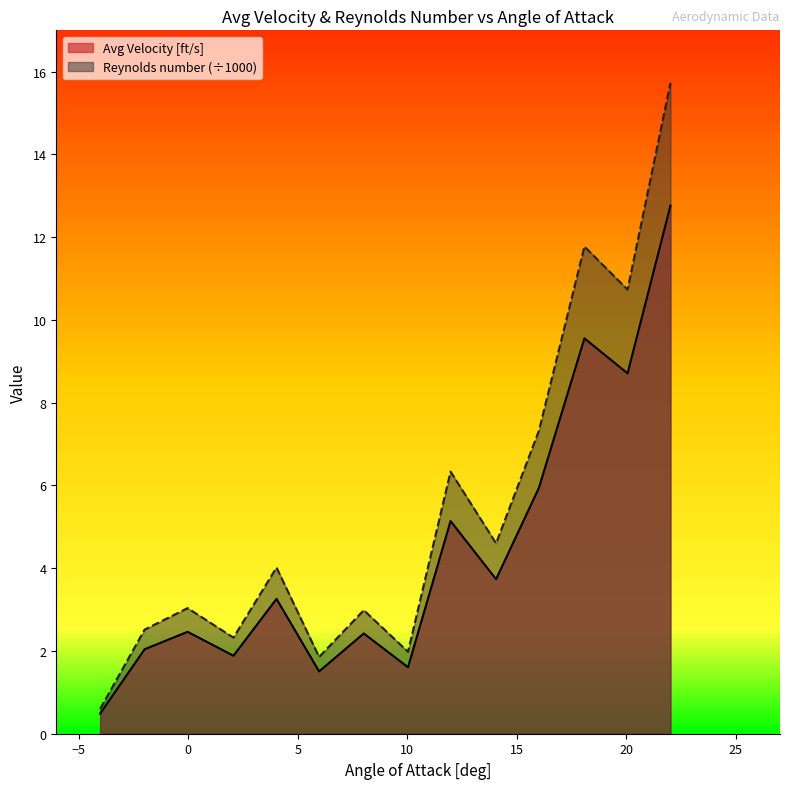

What is the smallest value displayed?

0.5